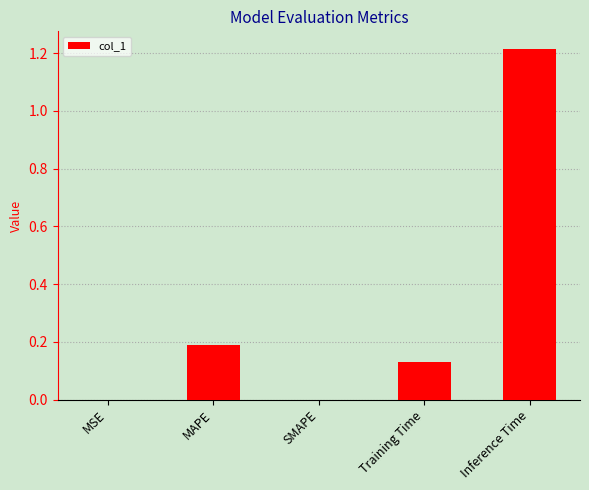

How many distinct data groups are displayed?

1